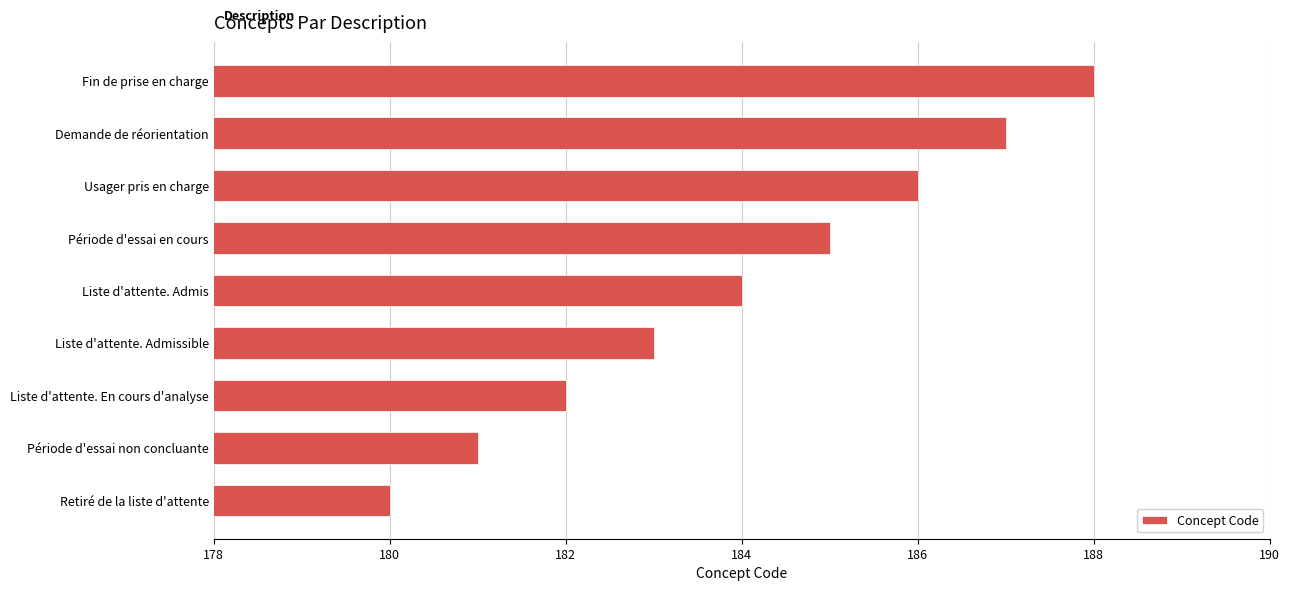

What is the difference between the second highest and minimum values?

7